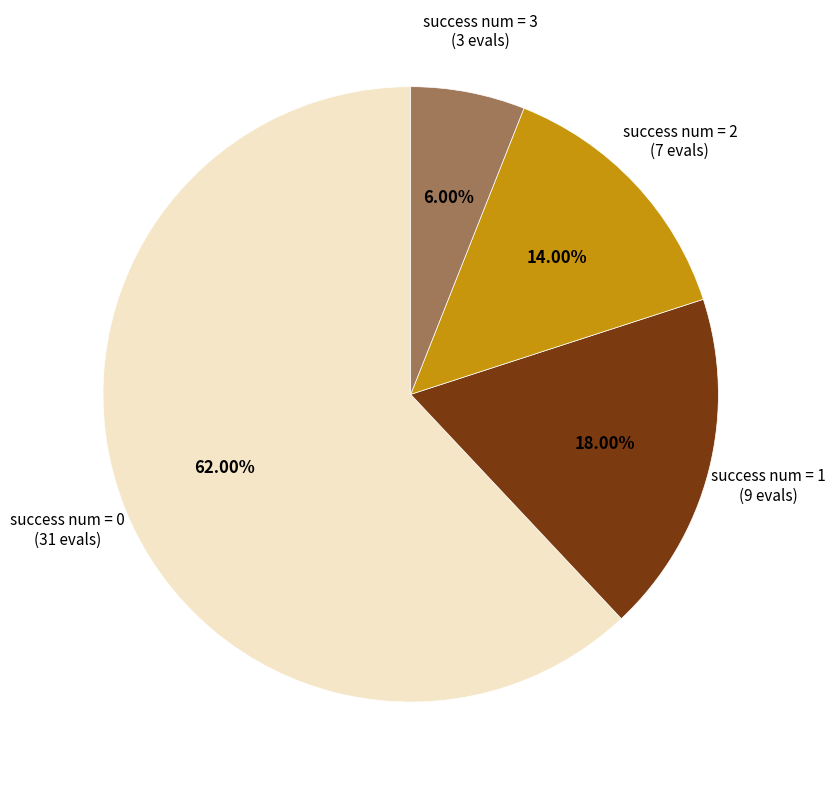

Does any single category account for the majority?

Yes